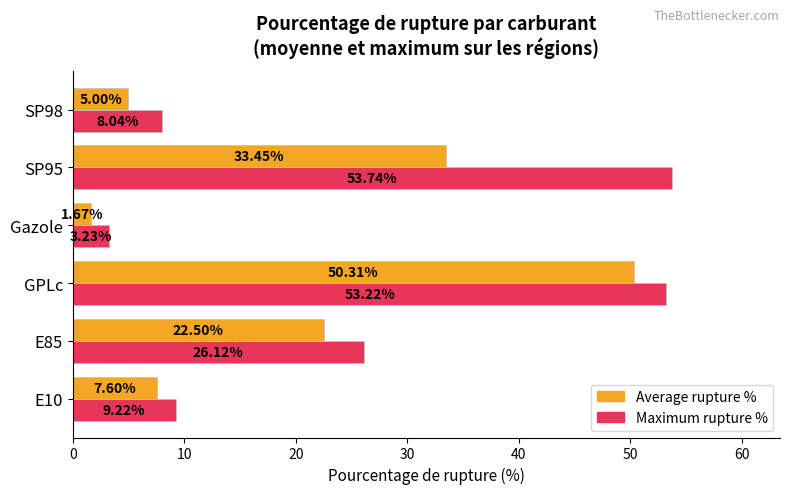

What is the average value of the Maximum rupture % series?

25.6